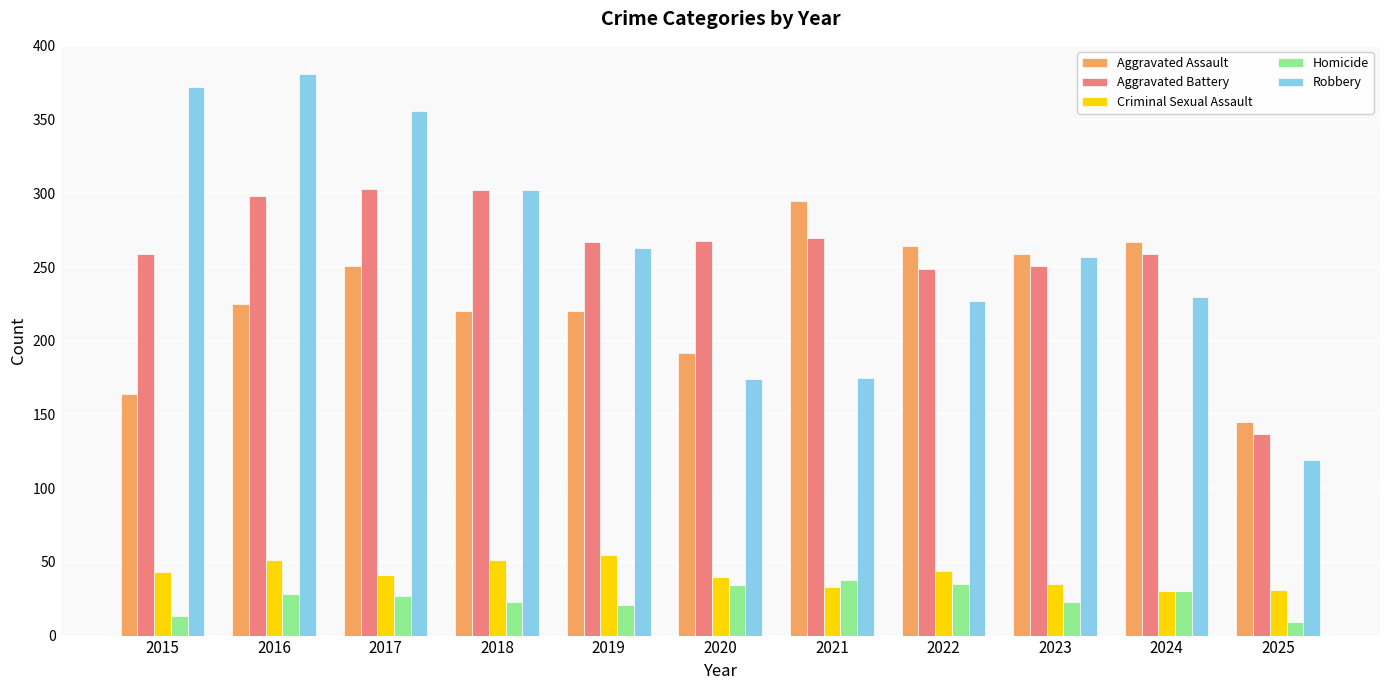

Is the value of Criminal Sexual Assault at 2022 greater than the value of Homicide at 2018?

Yes